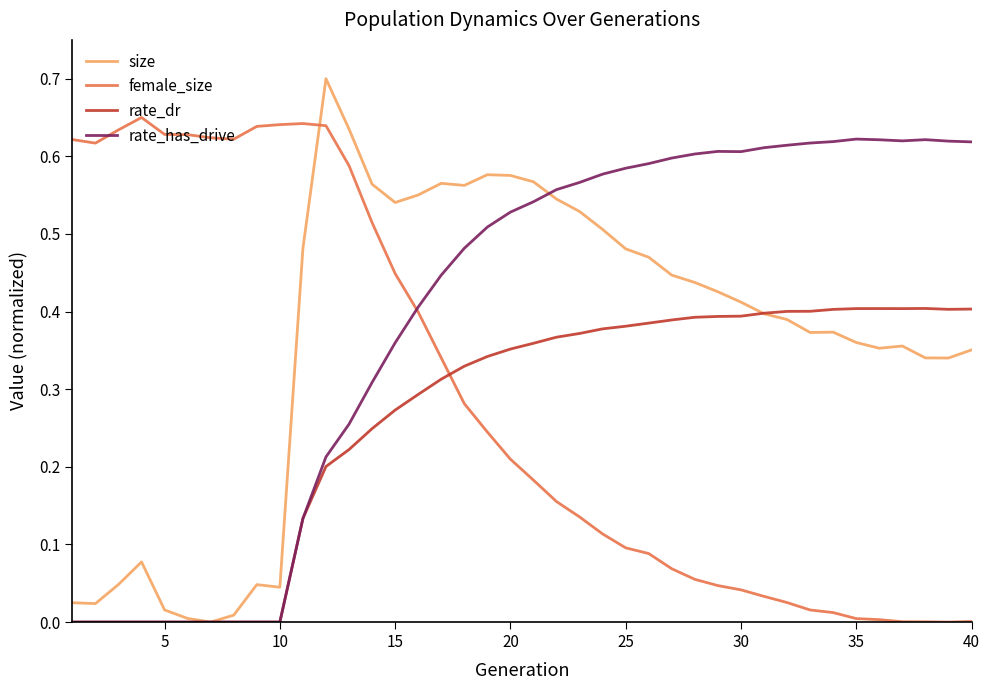

List the series in order of their overall mean, lowest first.

rate_dr, female_size, size, rate_has_drive